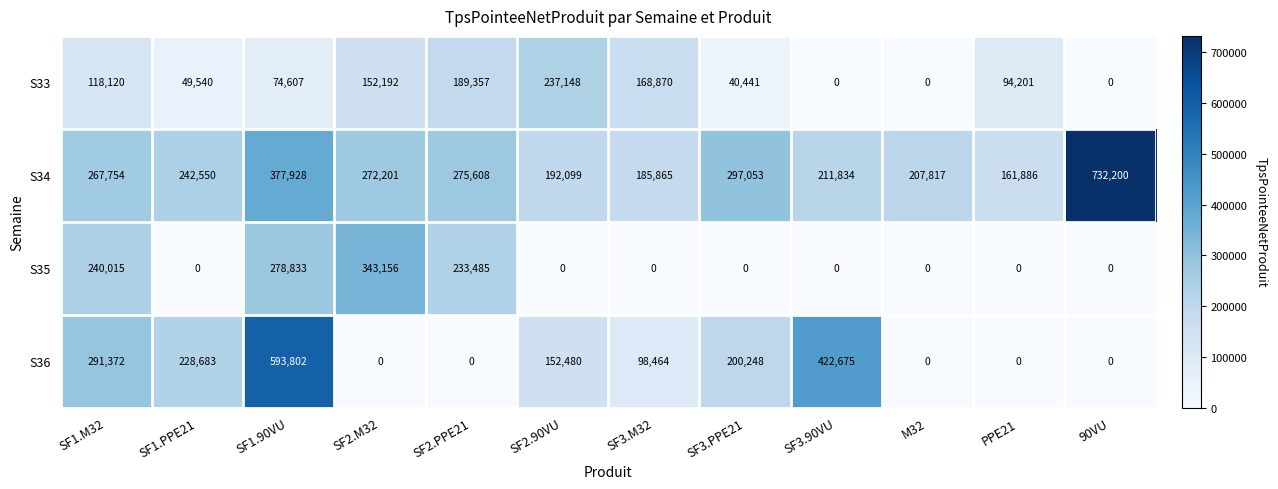

The value of S34 at SF2.M32 is 272201. True or false?

True